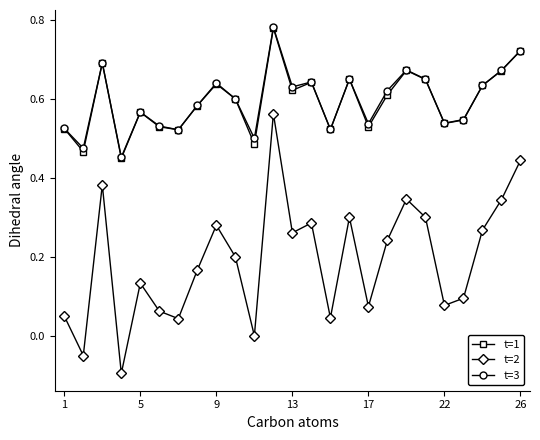

How many interior local valleys does the t=3 series have?

8